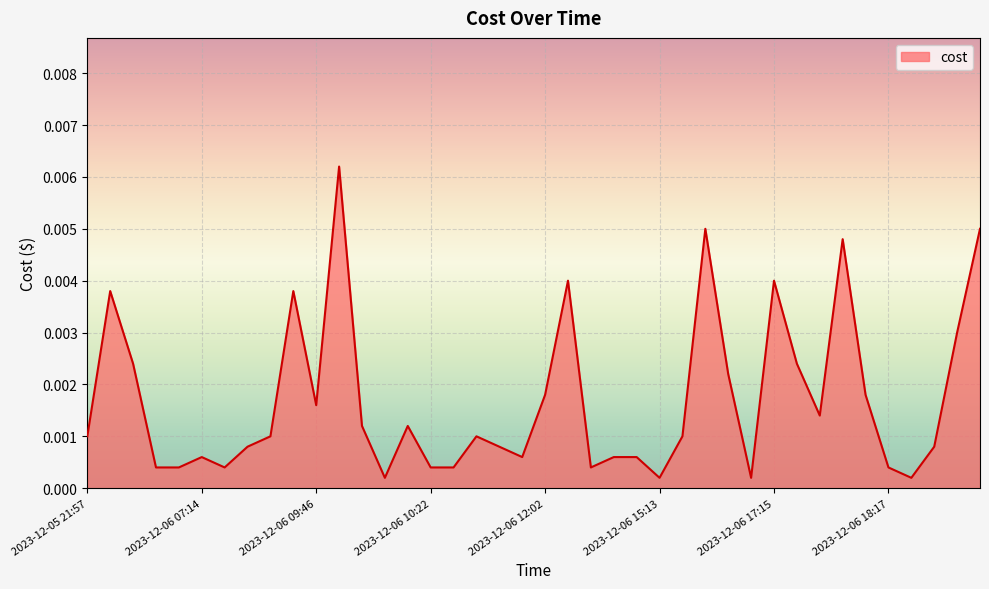

Is this an area chart (filled region under the line)?

Yes